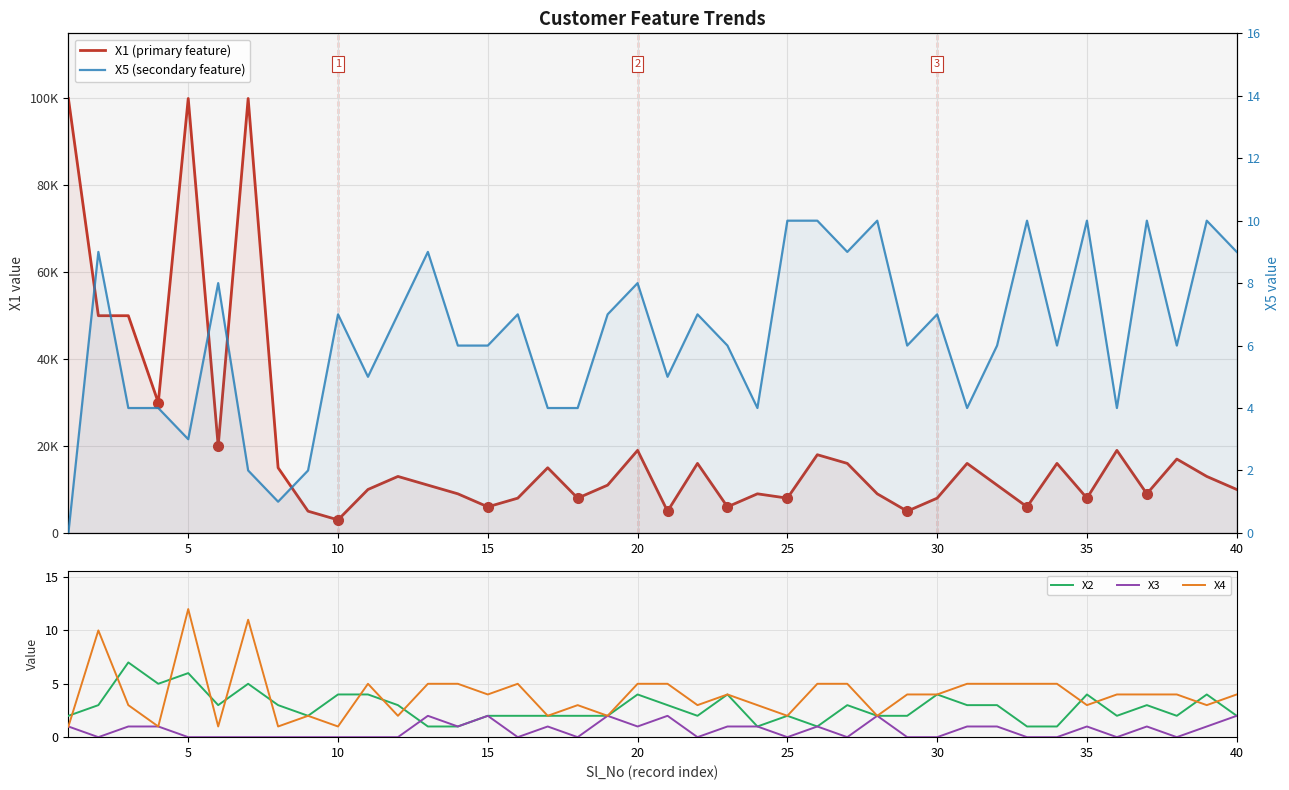

True or false: X1 (primary feature) and X4 intersect in this chart.

False